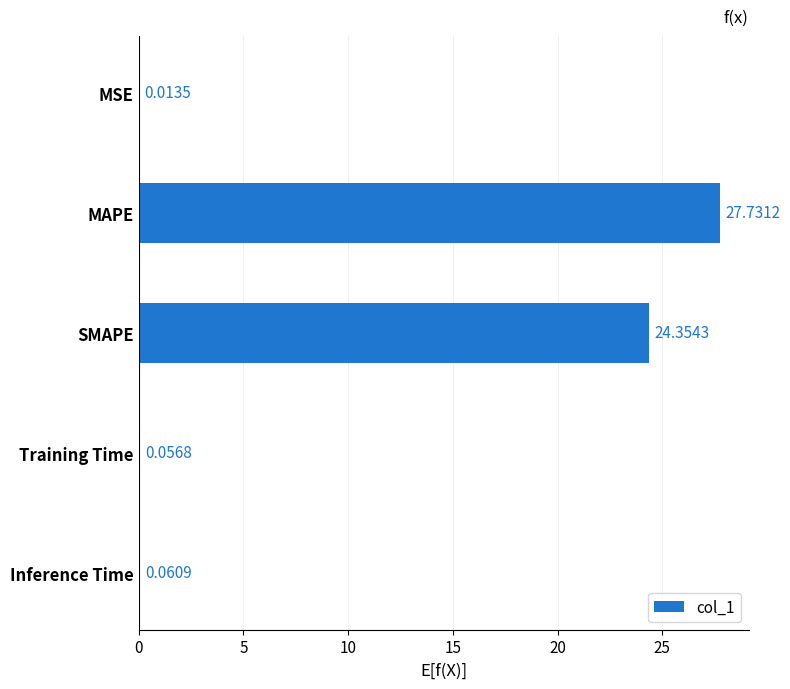

Which has a higher value, MAPE or SMAPE?

MAPE